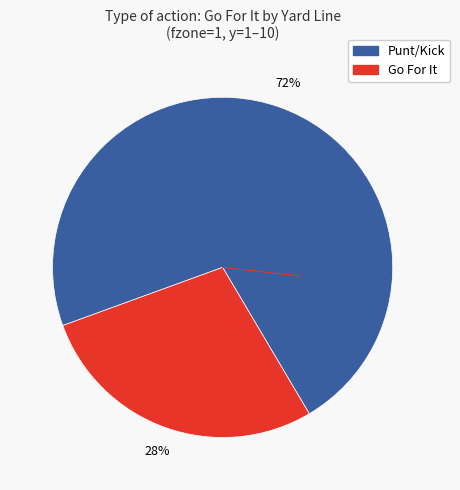

To the nearest percent, what is the average slice percentage?

50%